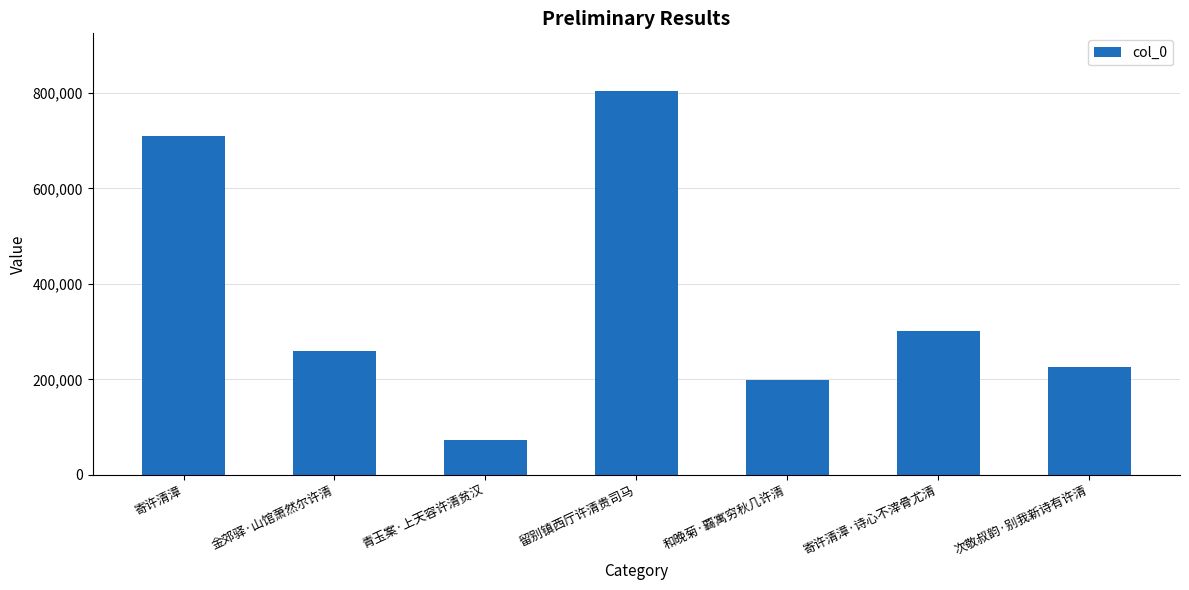

What is the value of the 3rd bar from the left?

72379